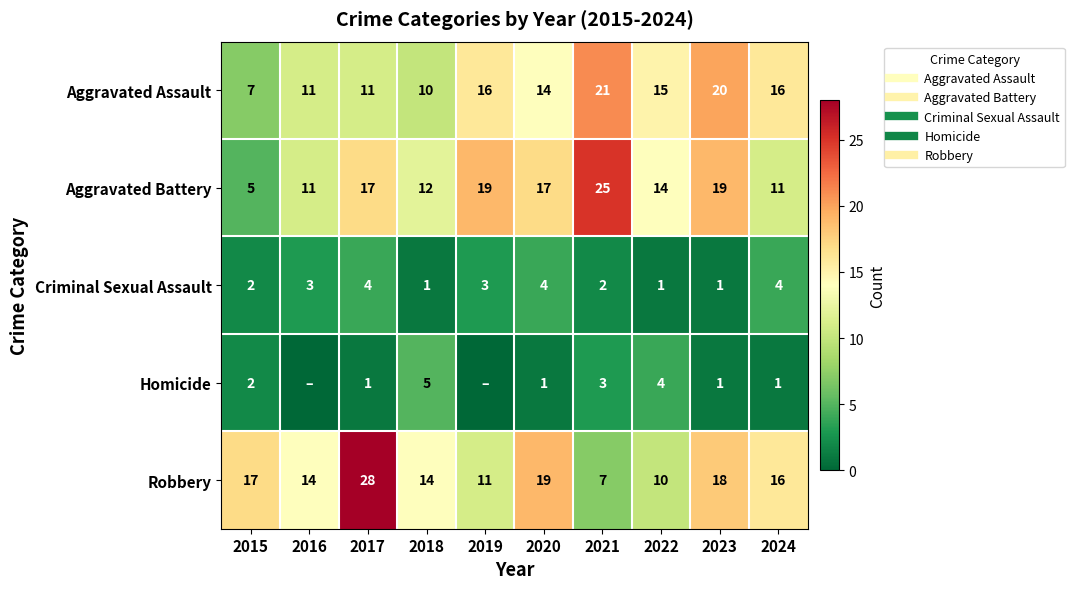

Count the number of data series in this chart.

5